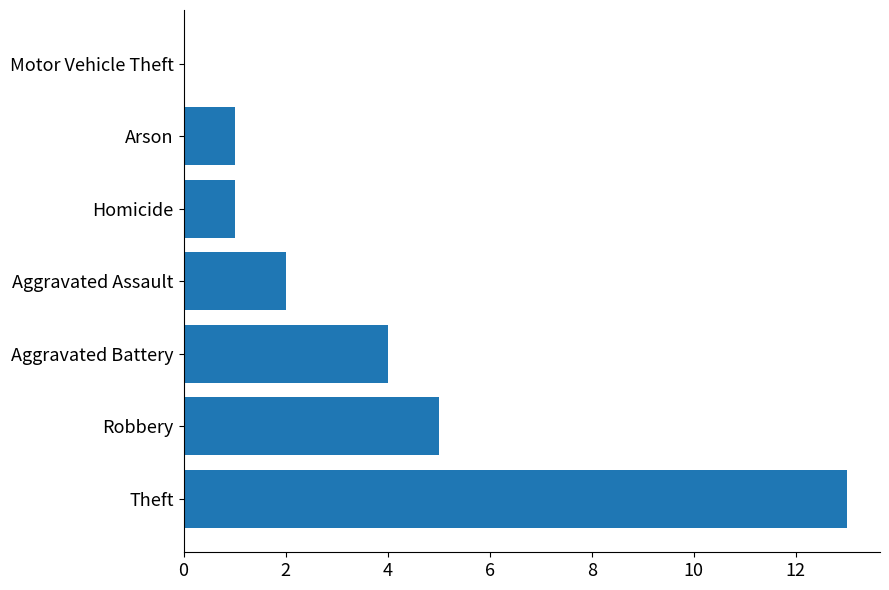

Between Robbery and Aggravated Assault, which is larger?

Robbery